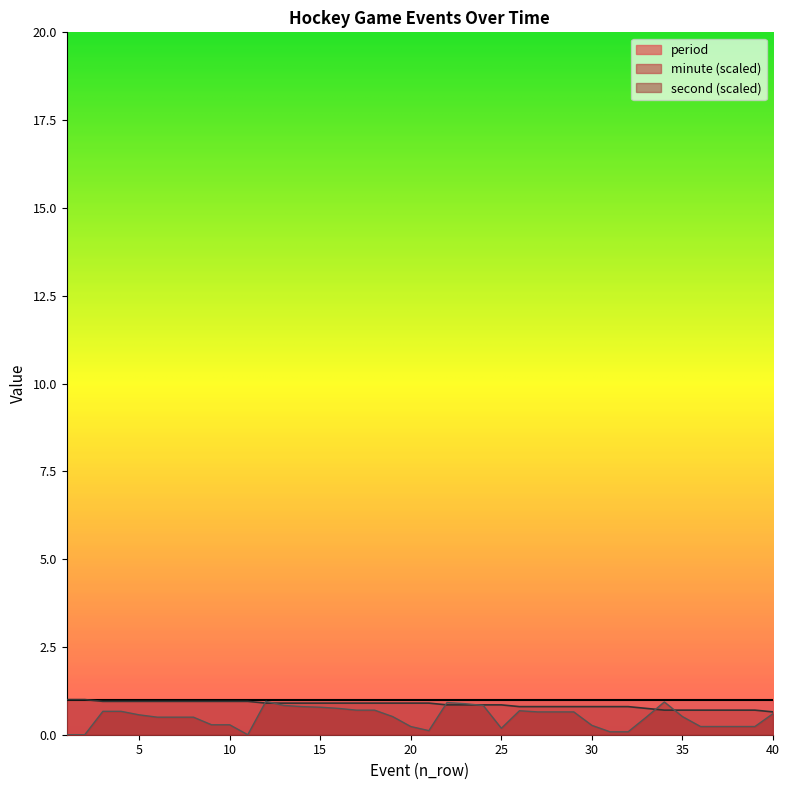

What is the highest value of the second series?

0.9